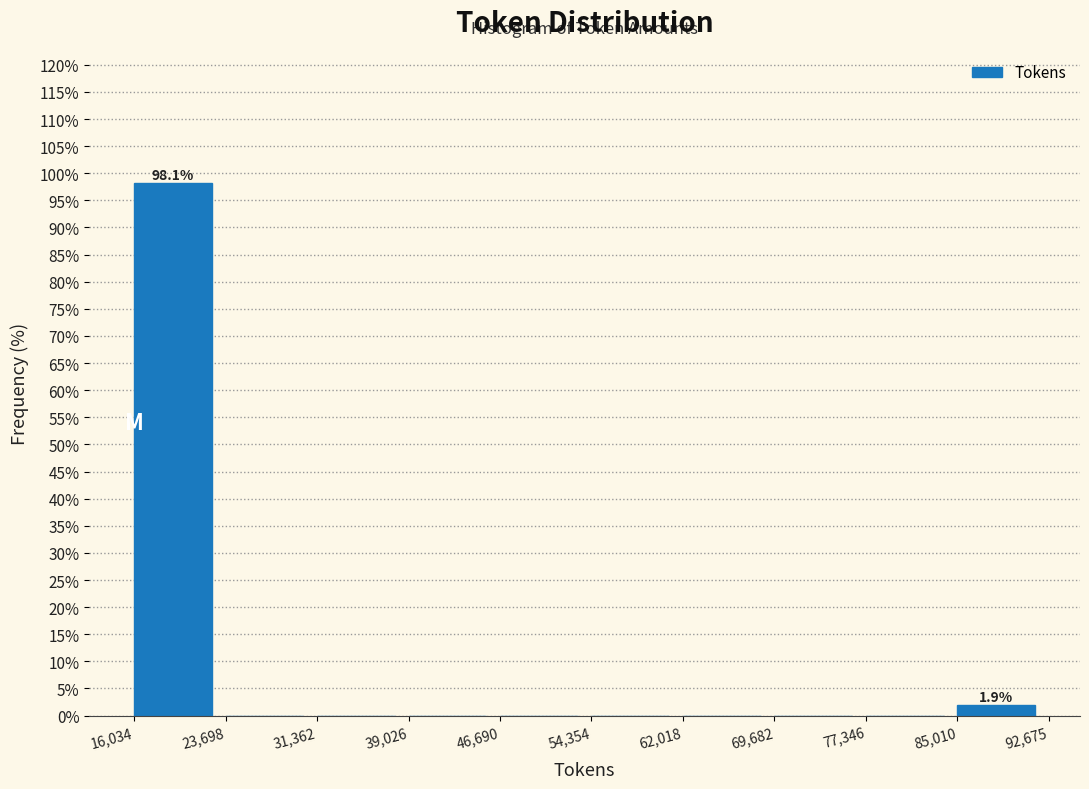

Which range on the x-axis has the tallest bar?

16,034 to 23,698